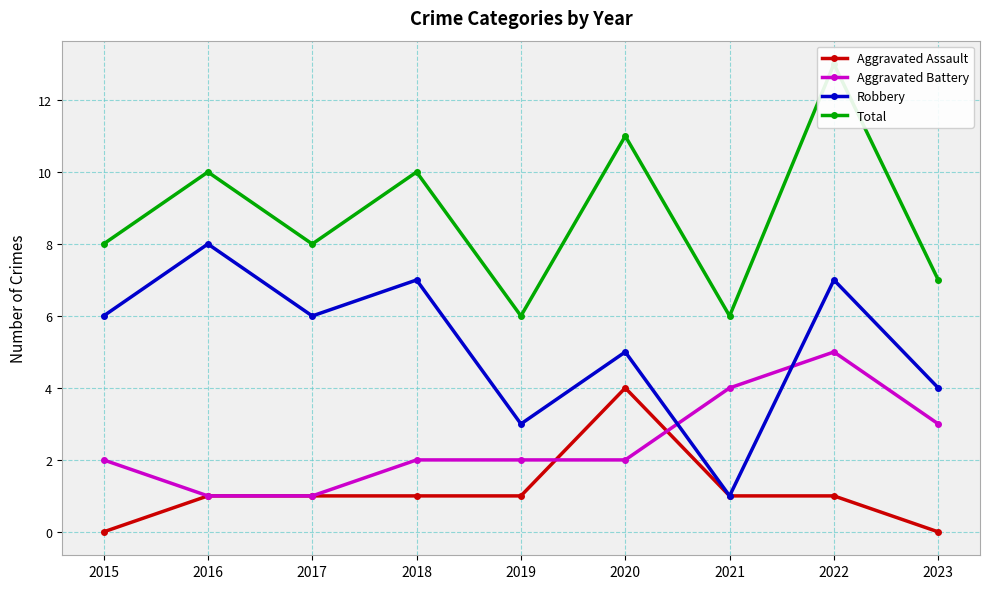

The Aggravated Assault series shows 4 at 2020. True or false?

True